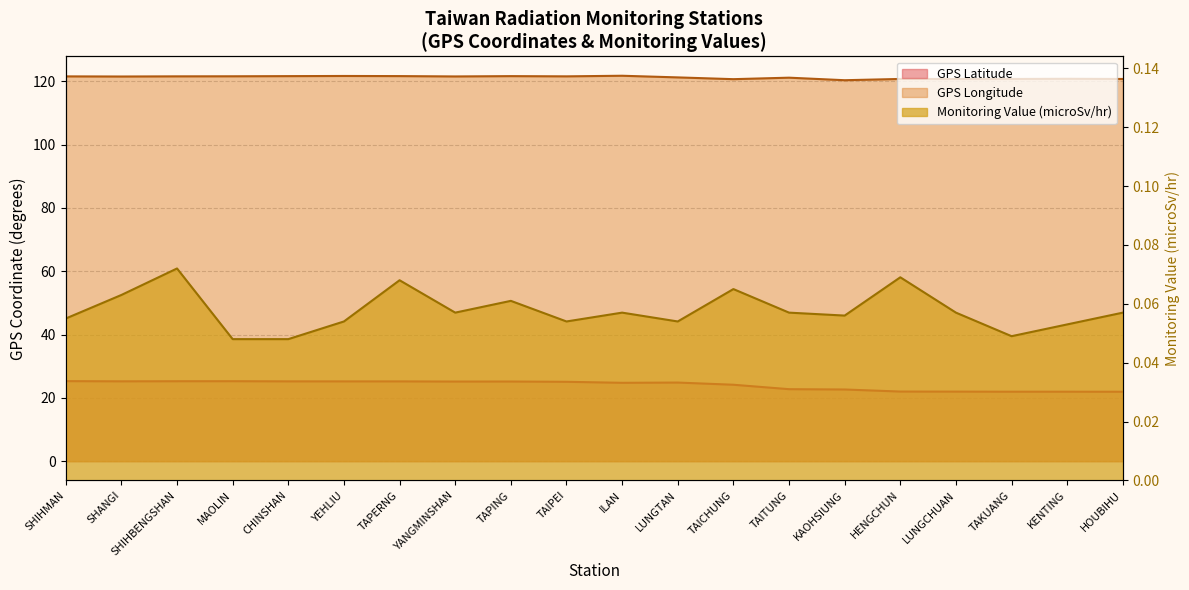

What is the label of the 17th point from the right?

MAOLIN